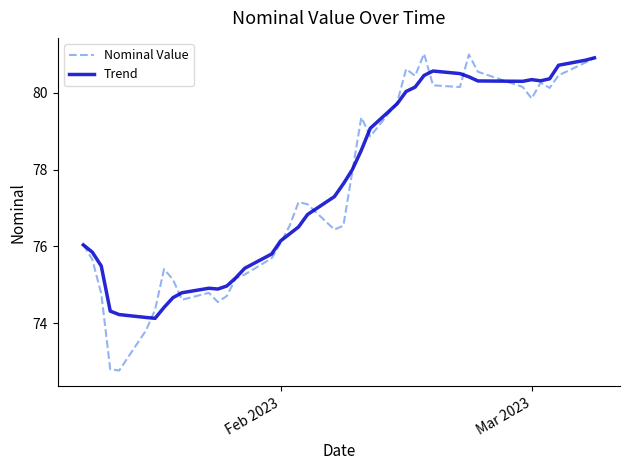

What is the minimum value shown in the chart?

72.8